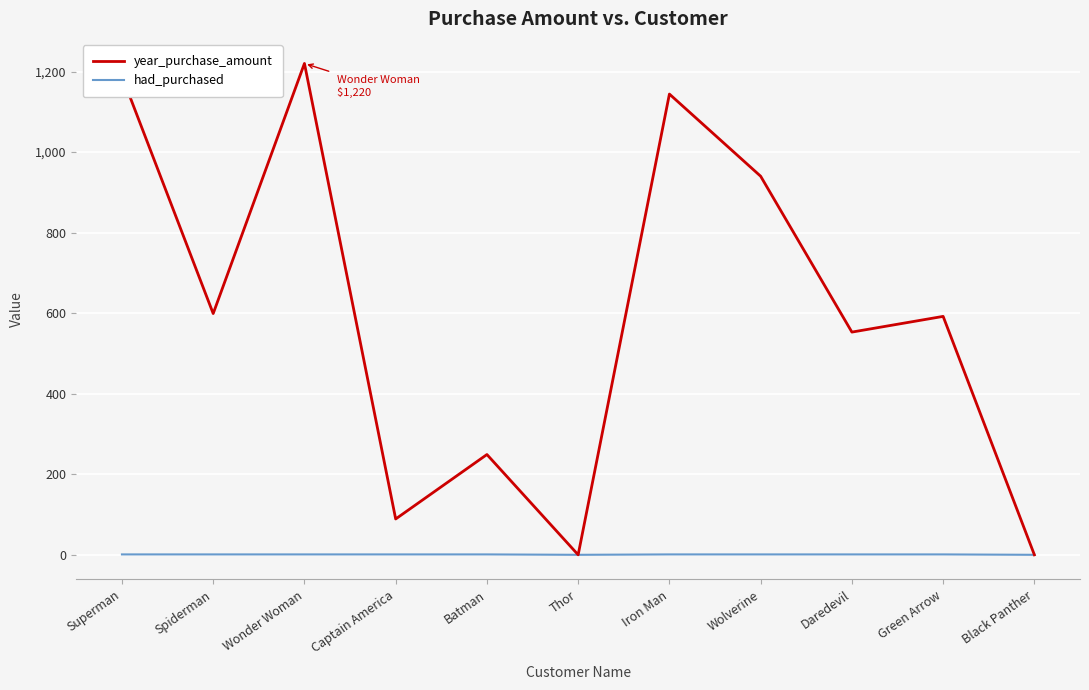

At which category does the chart reach its peak across all series?

Wonder Woman